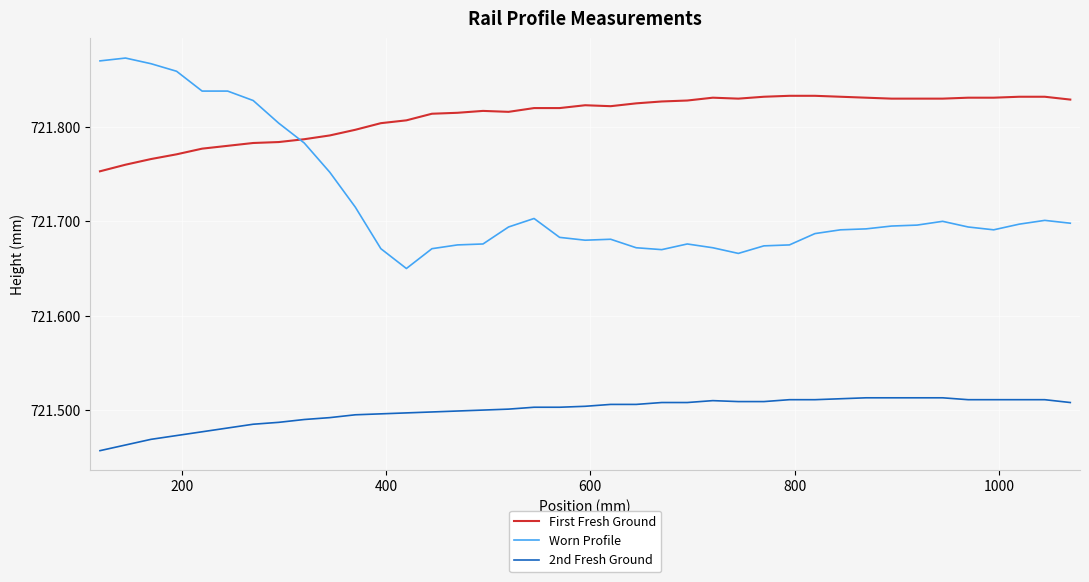

List the series in order of their peak value, lowest first.

2nd Fresh Ground, First Fresh Ground, Worn Profile